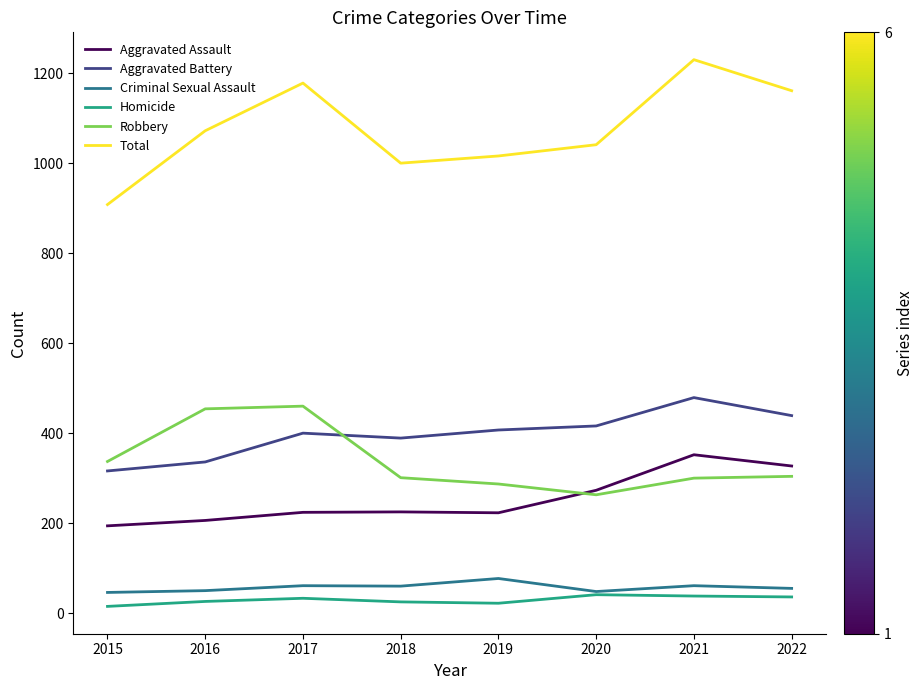

The Aggravated Assault series shows 206 at 2016. True or false?

True